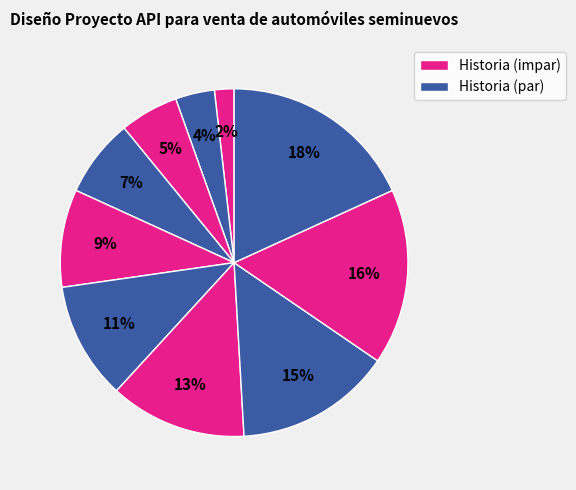

How many slices are in this pie chart?

10